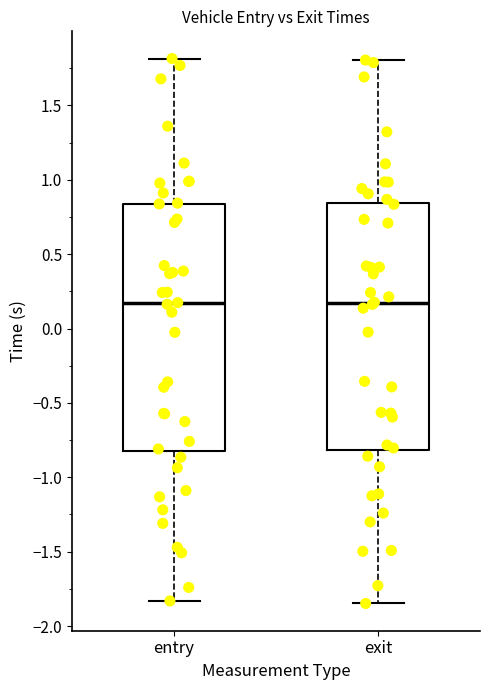

Reading left to right, transcribe this box plot: for each box, give where its median line is, the range the box spans, and where its two whiskers end, as read against the y-axis. The values are not printed on the chart, so give them approximately, as read against the axis.

entry: median 0.15, box -0.80 to 0.85, whiskers -1.85 to 1.80
exit: median 0.15, box -0.80 to 0.85, whiskers -1.85 to 1.80